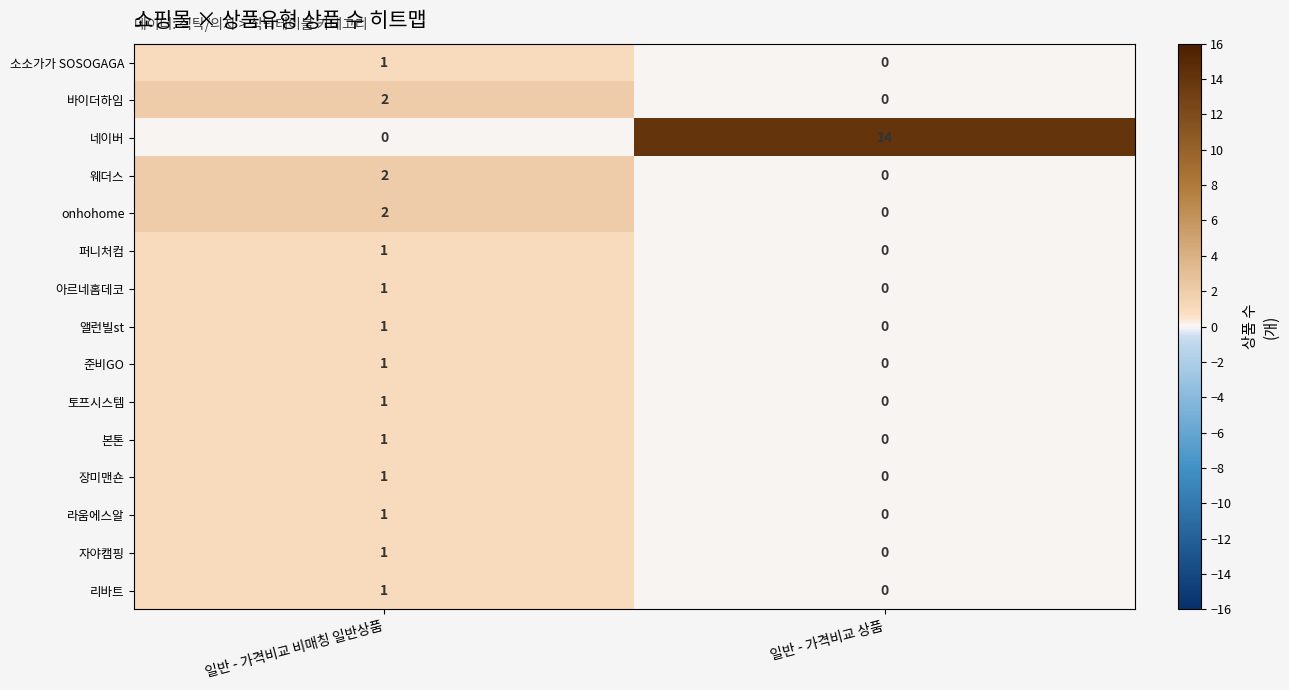

Where is 본톤 nearest to the value 0?

일반 - 가격비교 상품